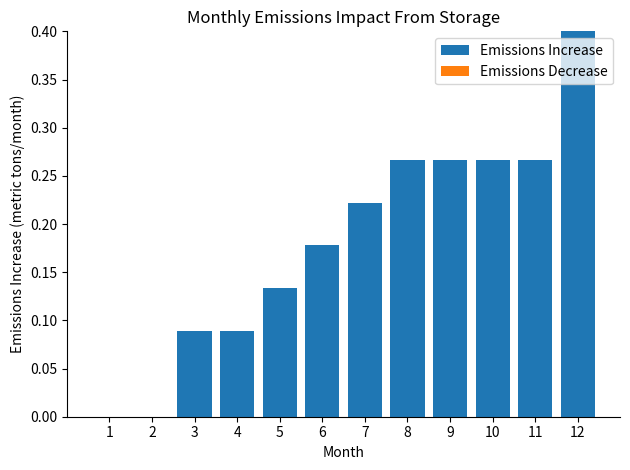

What is the change in value from 5 to 12?

+0.3